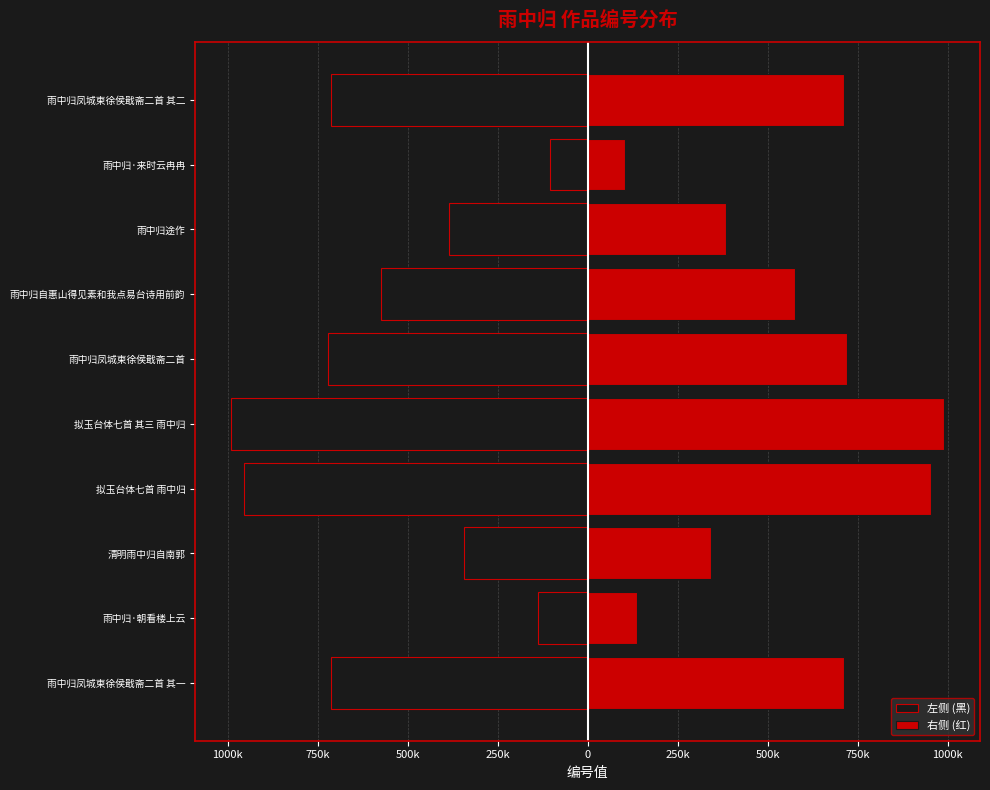

True or false: 左侧 (黑) has a value of -236631 at 雨中归凤城柬徐侯戢斋二首 其二.

False